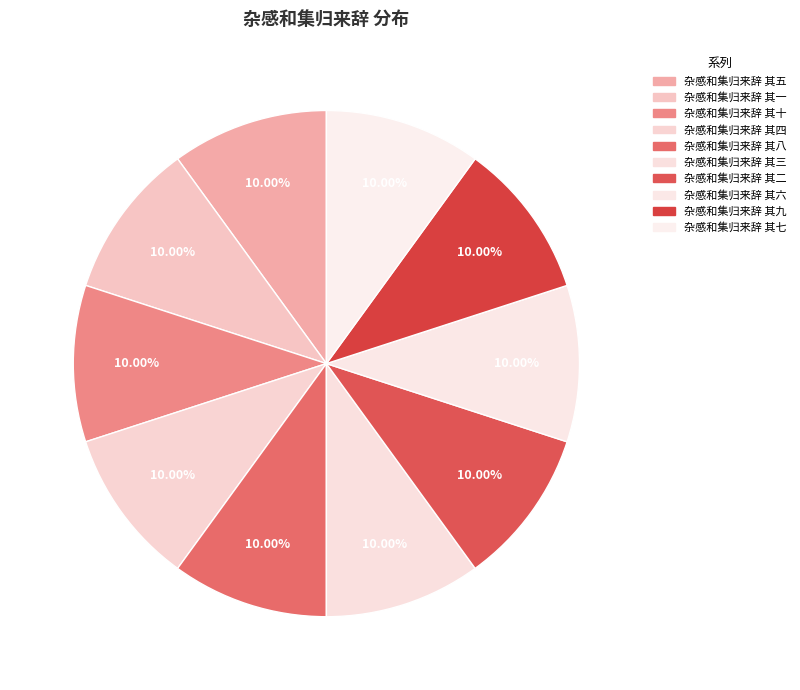

Does 杂感和集归来辞 其七 account for over 50% of the chart?

No